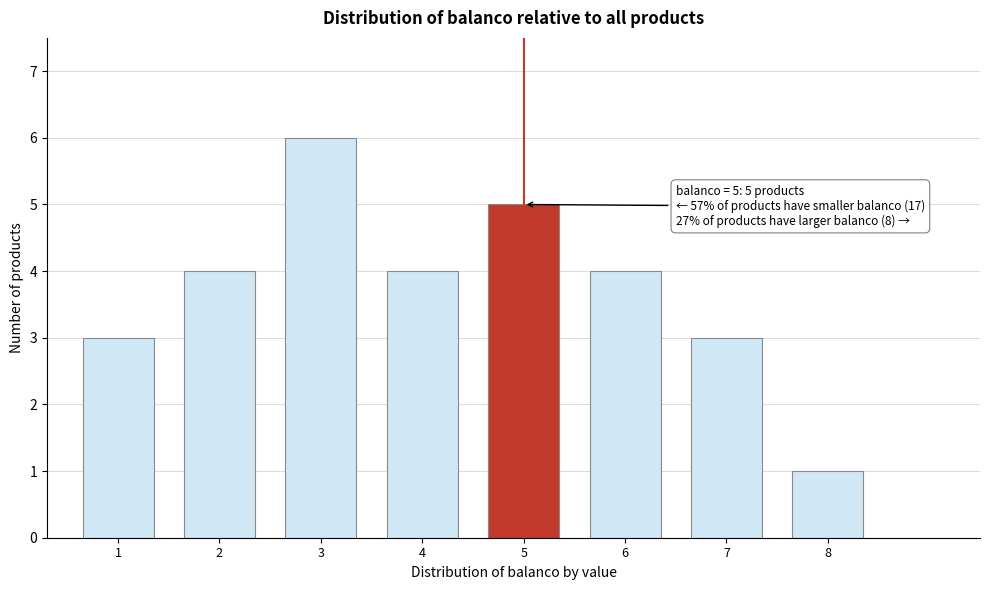

Reading left to right, what are all the values shown in this chart?

1=3	2=4	3=6	4=4	5=5	6=4	7=3	8=1